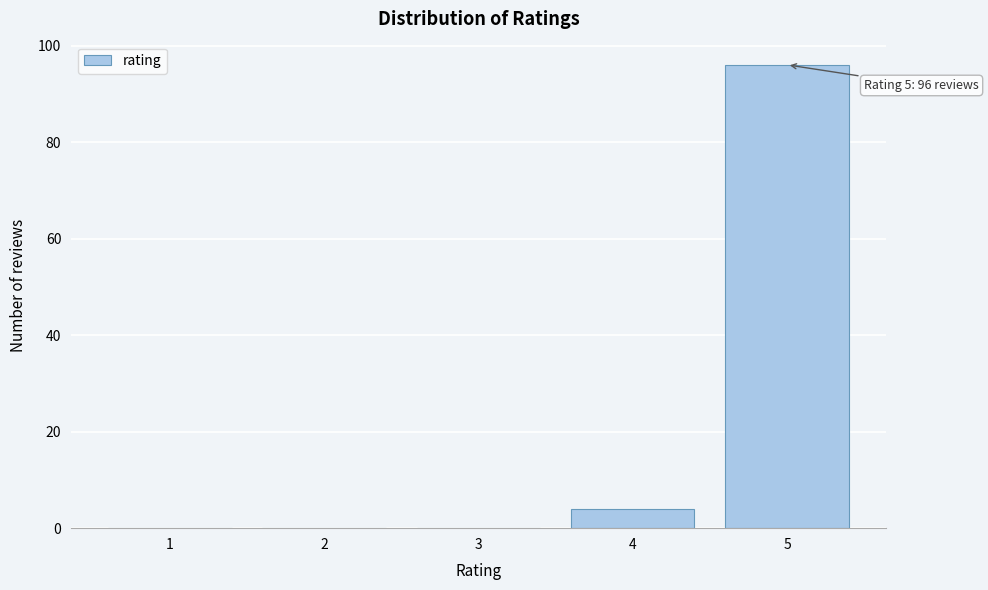

Reading right to left, extract all data points from this chart.

5=96	4=4	3=0	2=0	1=0